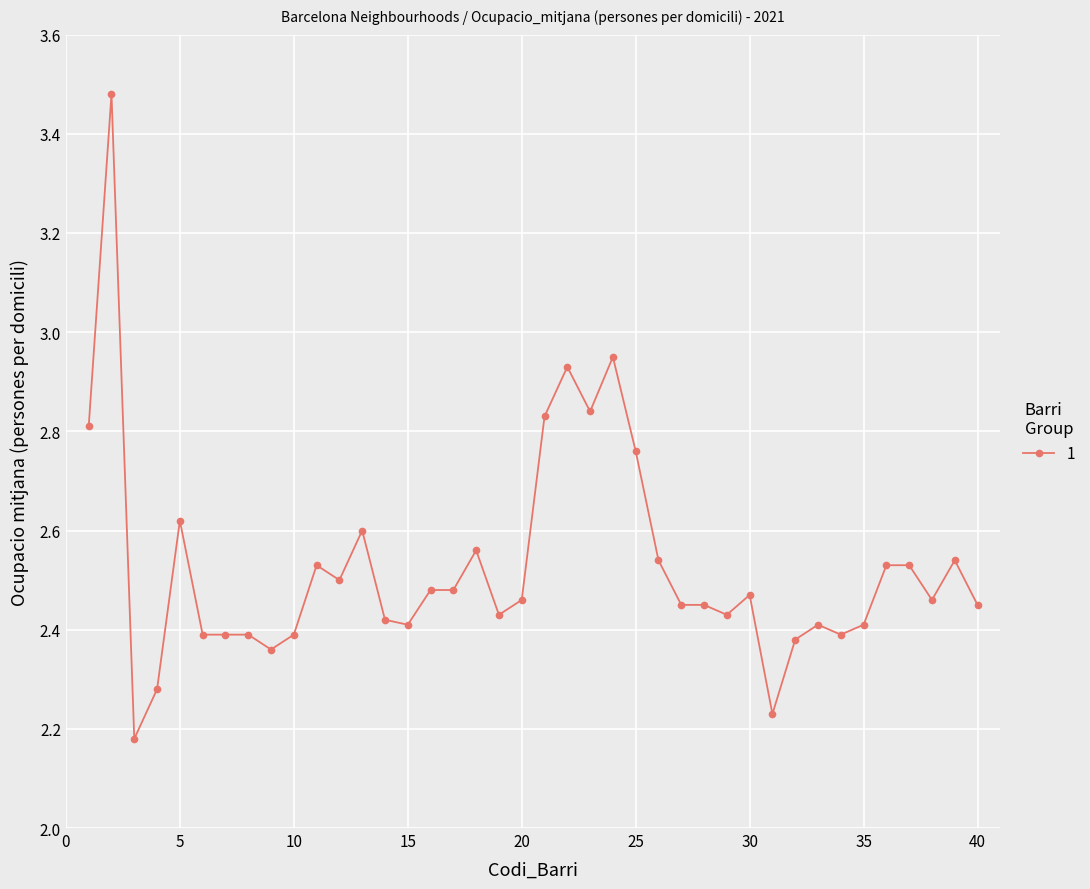

What is the difference between the maximum and minimum values?

1.3